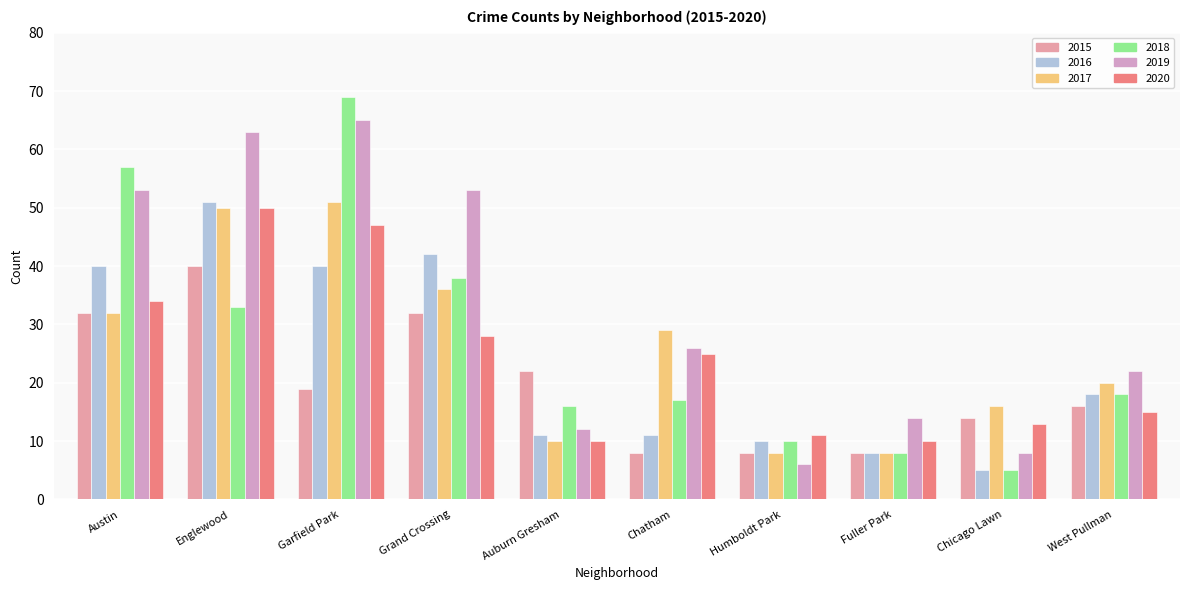

What is the sum of the 2020 values at Garfield Park and Englewood?

97